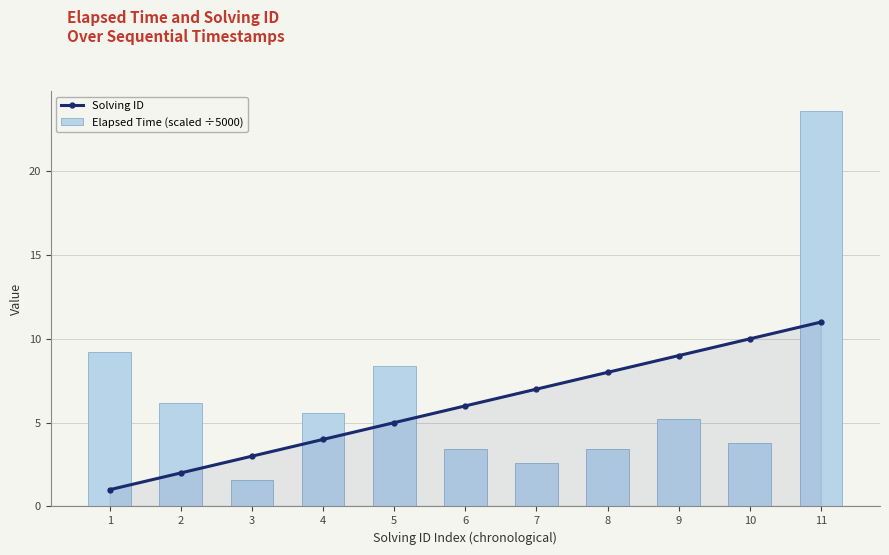

What is the sum of the Elapsed Time (scaled ÷5000) values at 6 and 9?

8.6